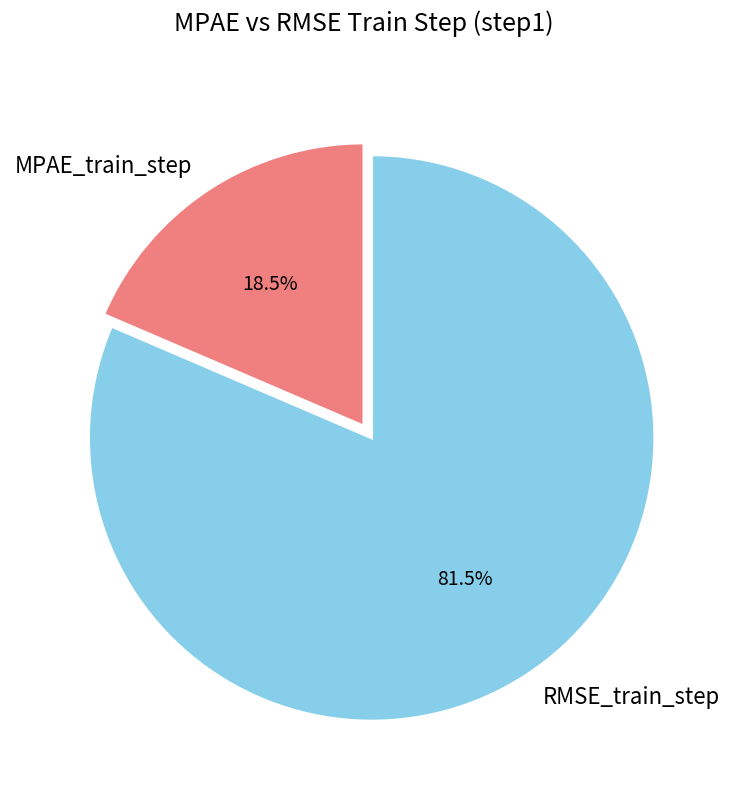

Which has a higher value, MPAE_train_step or RMSE_train_step?

RMSE_train_step